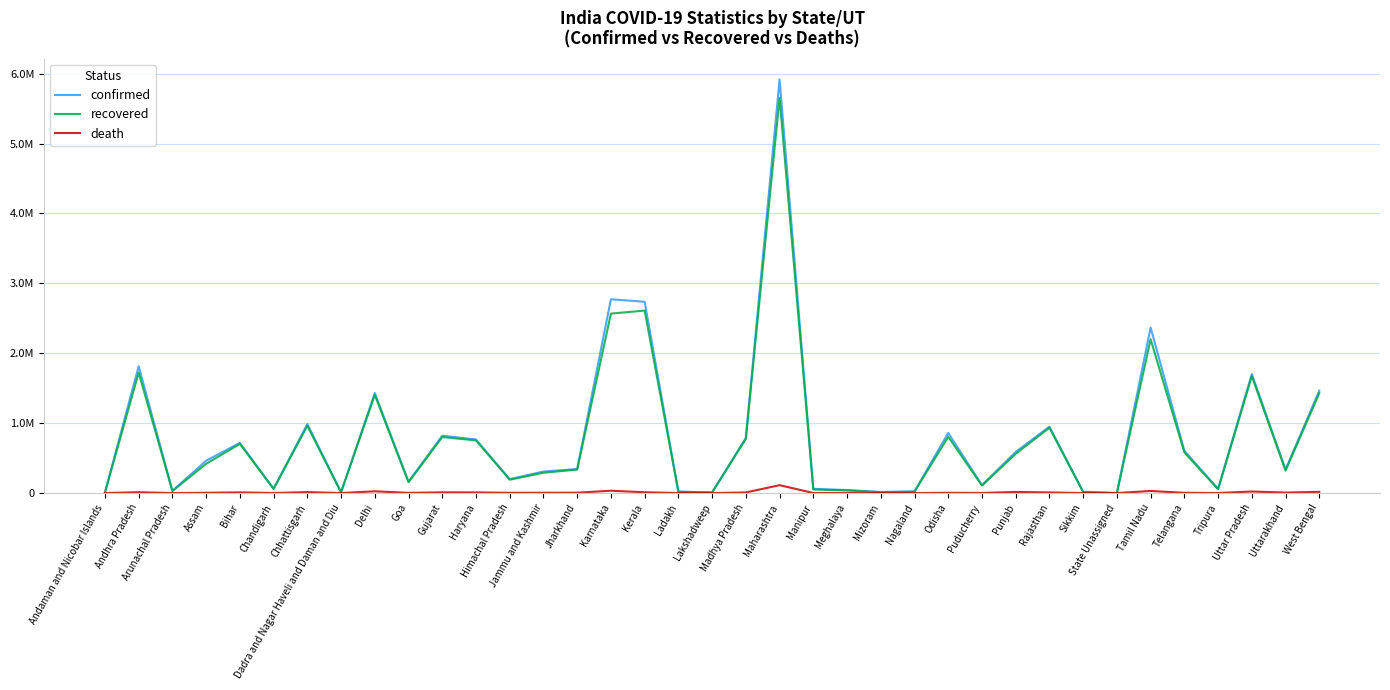

What is the label of the 20th point from the right?

Ladakh